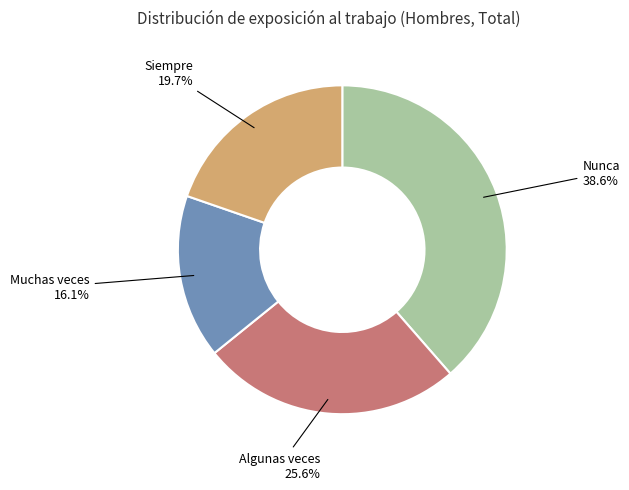

What percentage is the Siempre slice, to the nearest percent?

20%